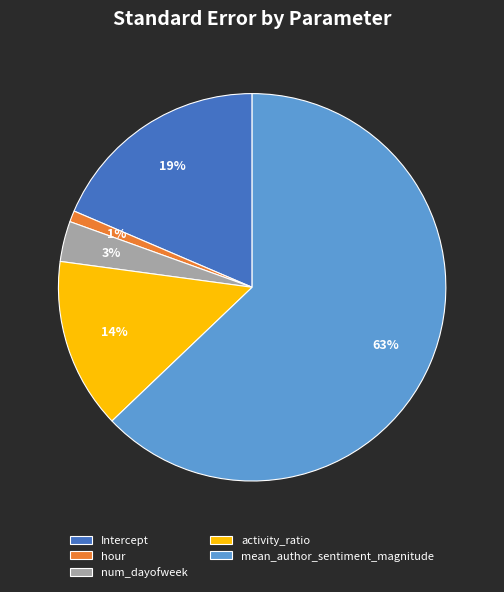

What percentage is the Intercept slice, to the nearest percent?

19%